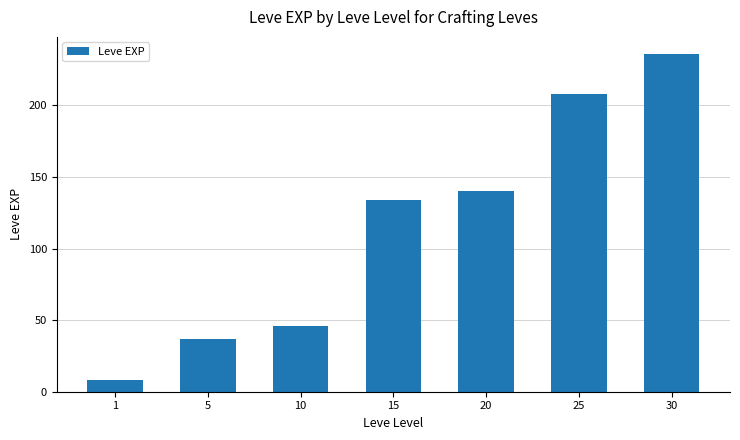

What is the value of the 3rd bar from the left?

46